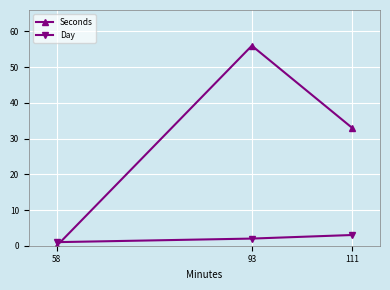

The value of Seconds at 111 is 33. True or false?

True